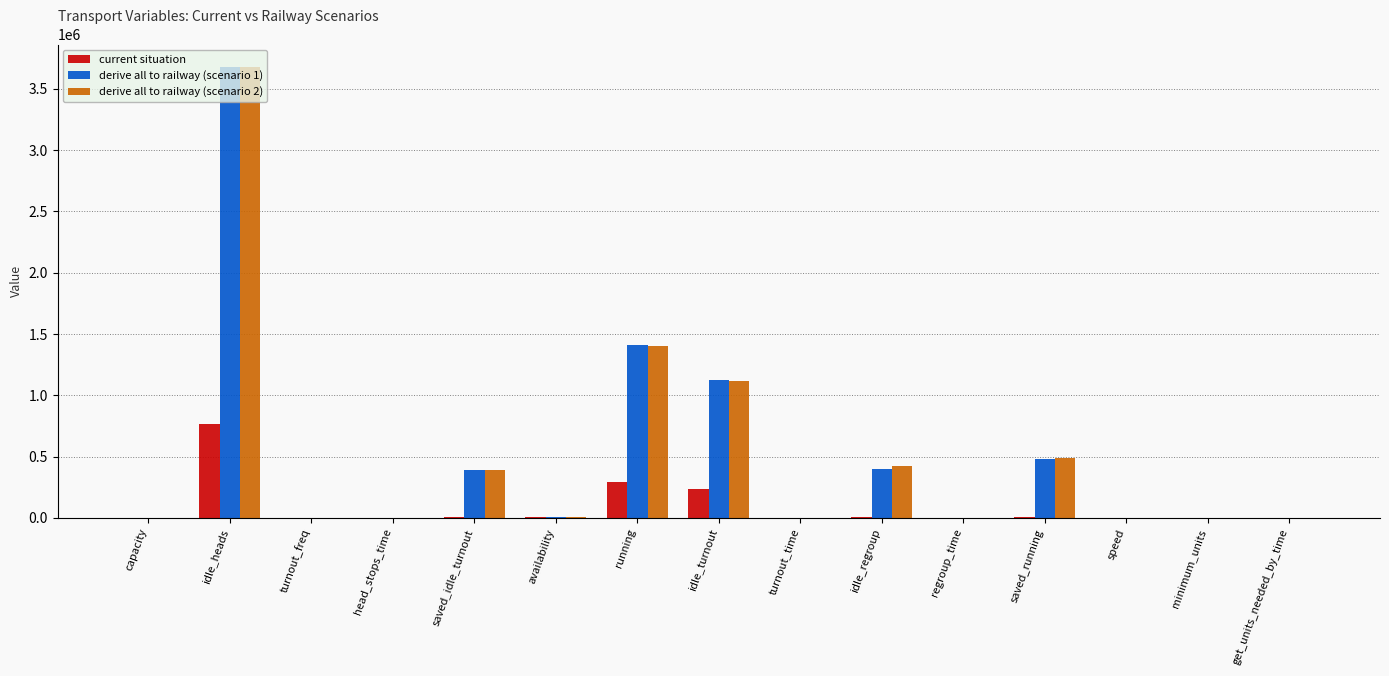

Count the number of categories in the chart.

15